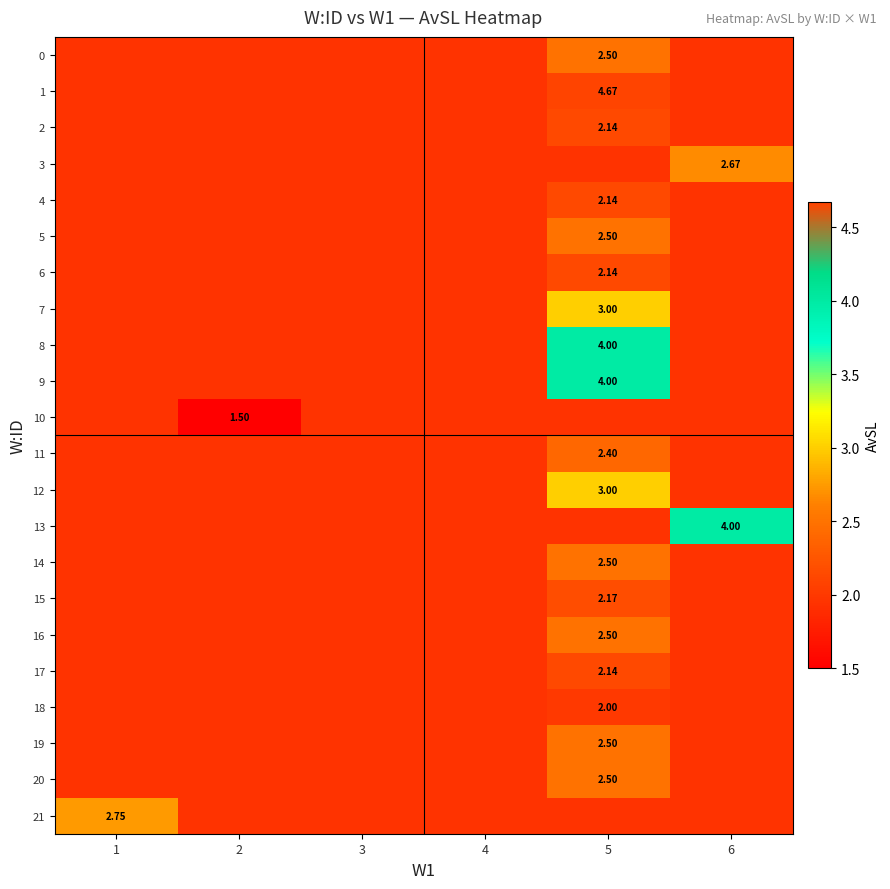

Is the value of 0 at 5 greater than the value of 10 at 2?

Yes